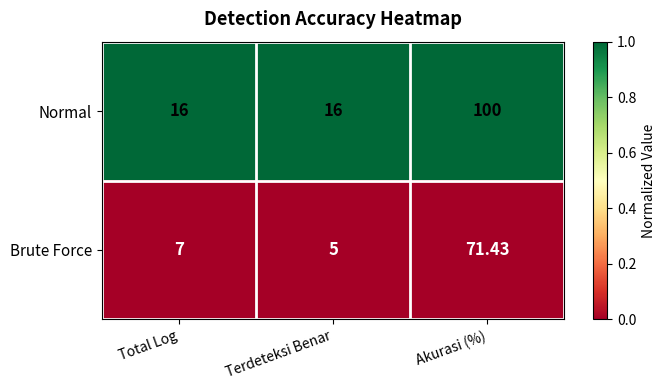

List the series in order of their overall mean, lowest first.

Brute Force, Normal